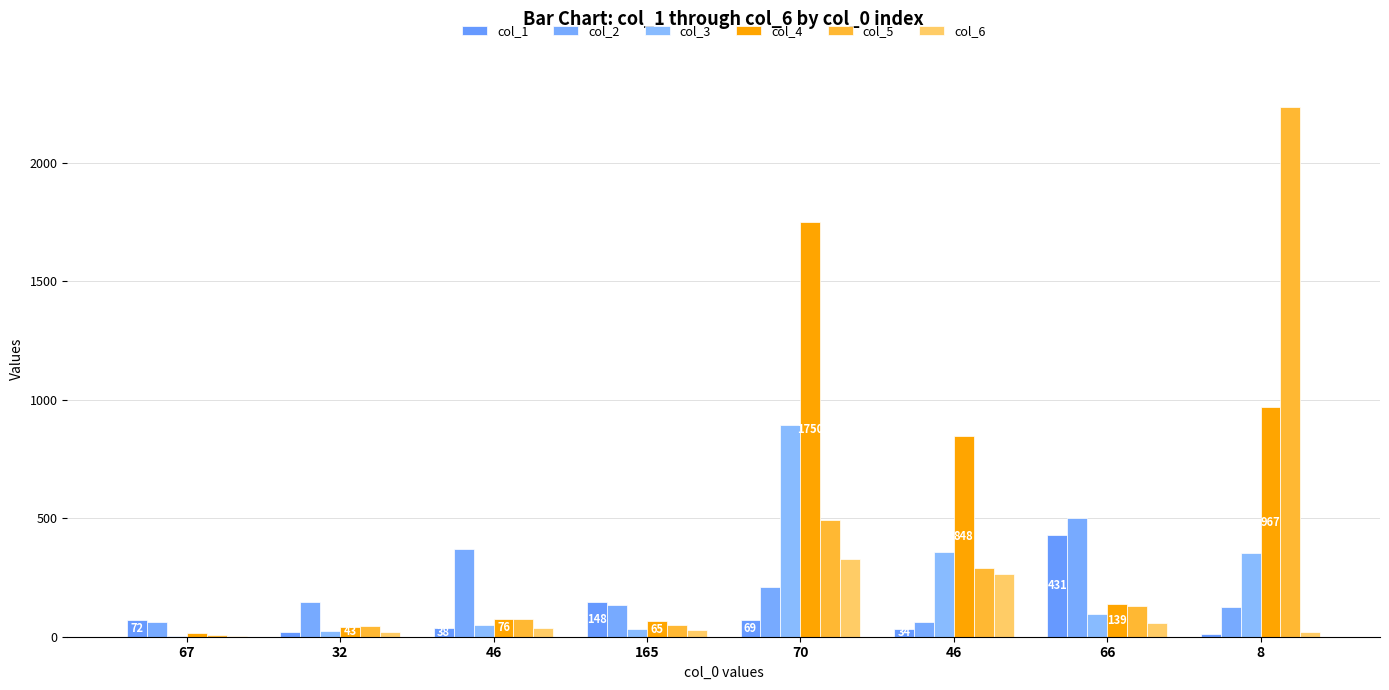

Rank the series by their maximum value, from lowest to highest.

col_6, col_1, col_2, col_3, col_4, col_5